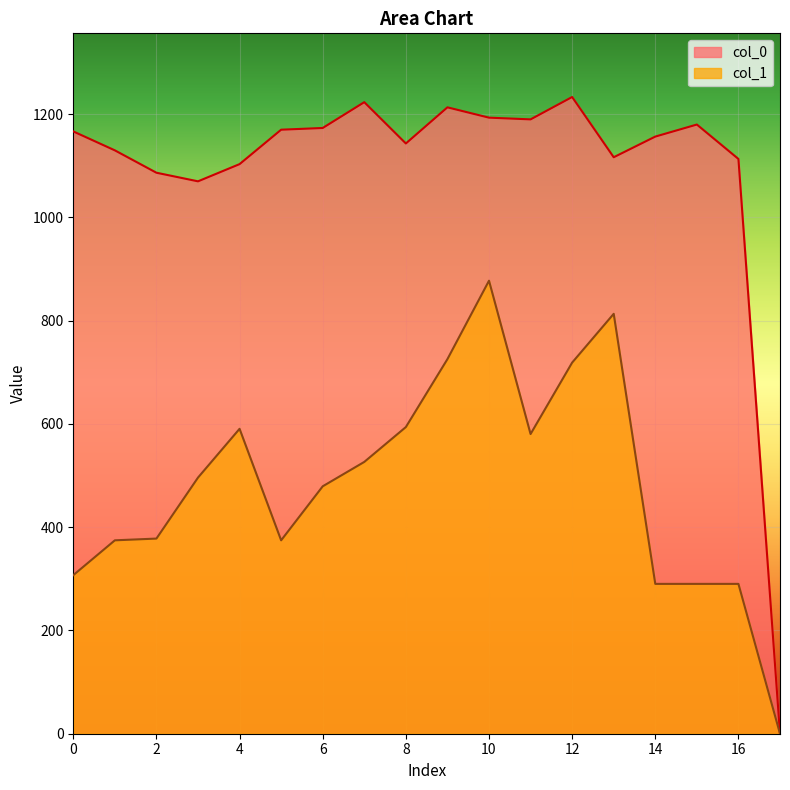

What is the total value across all series at 6?

1652.6